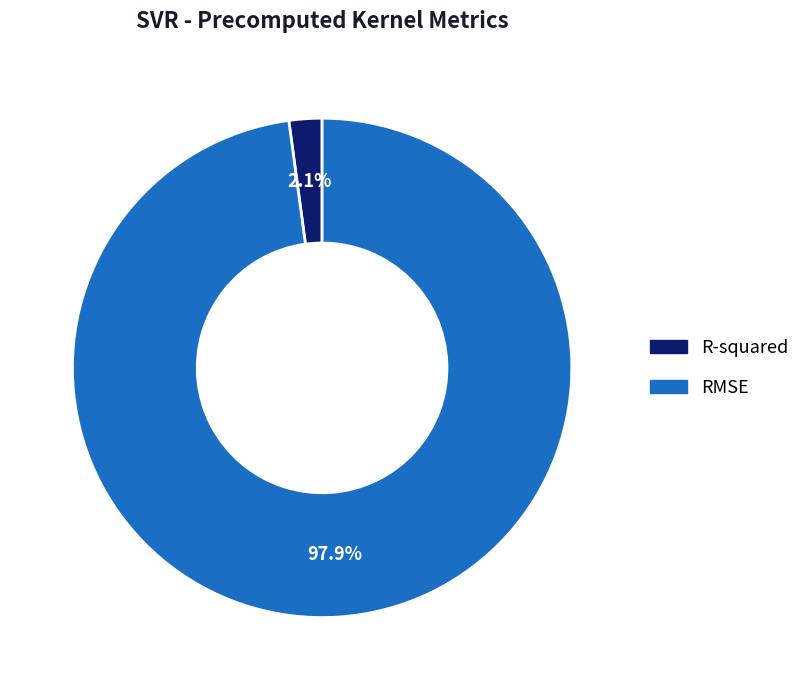

Rank the categories by value from lowest to highest.

R-squared, RMSE